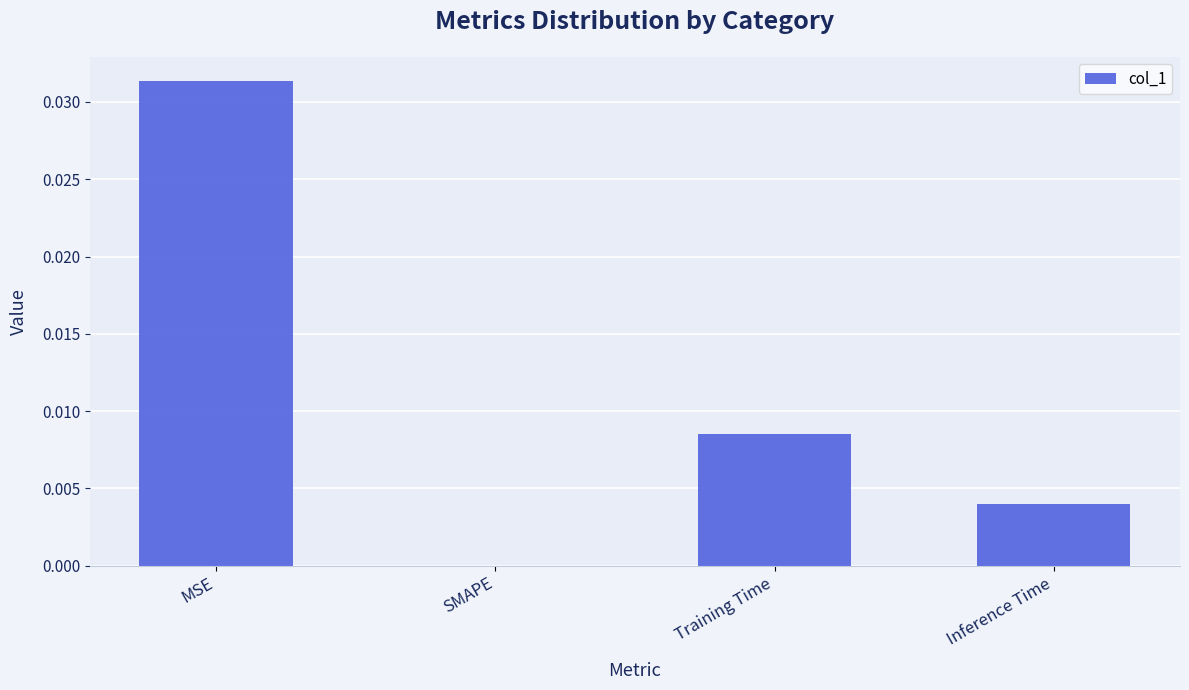

Count the number of values greater than 0.

3